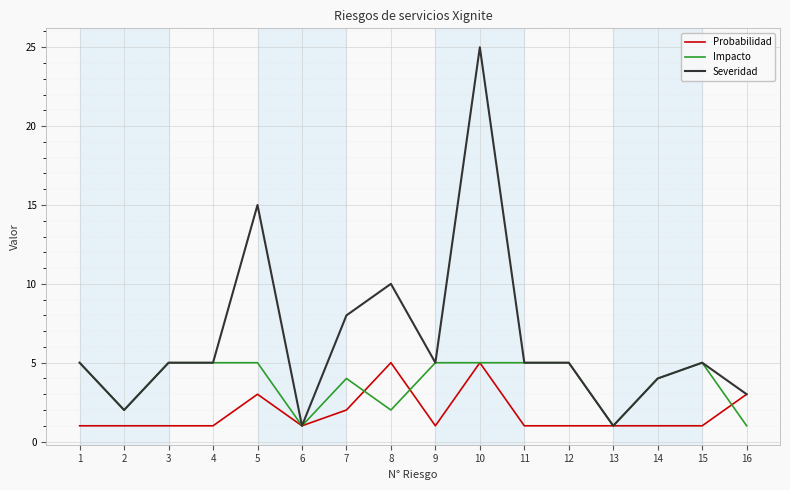

List the series in order of their overall mean, lowest first.

Probabilidad, Impacto, Severidad